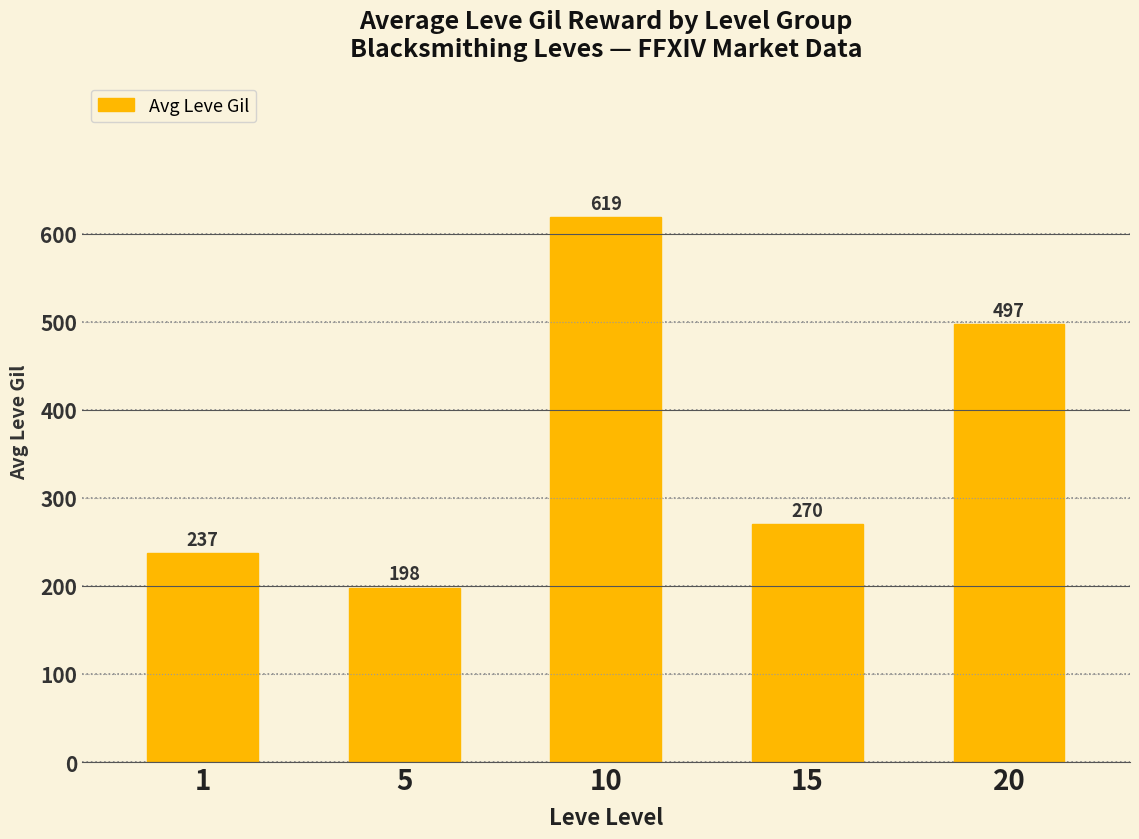

What is the sum of the values at 1 and 5?

435